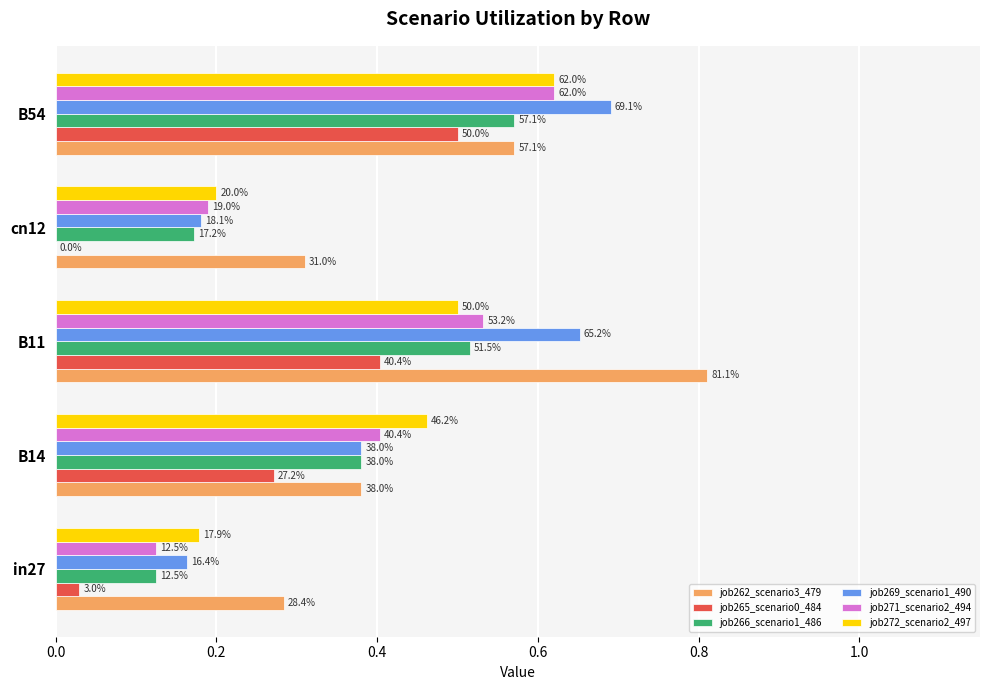

What is the difference between the maximum and minimum values in the job271_scenario2_494 series?

0.5